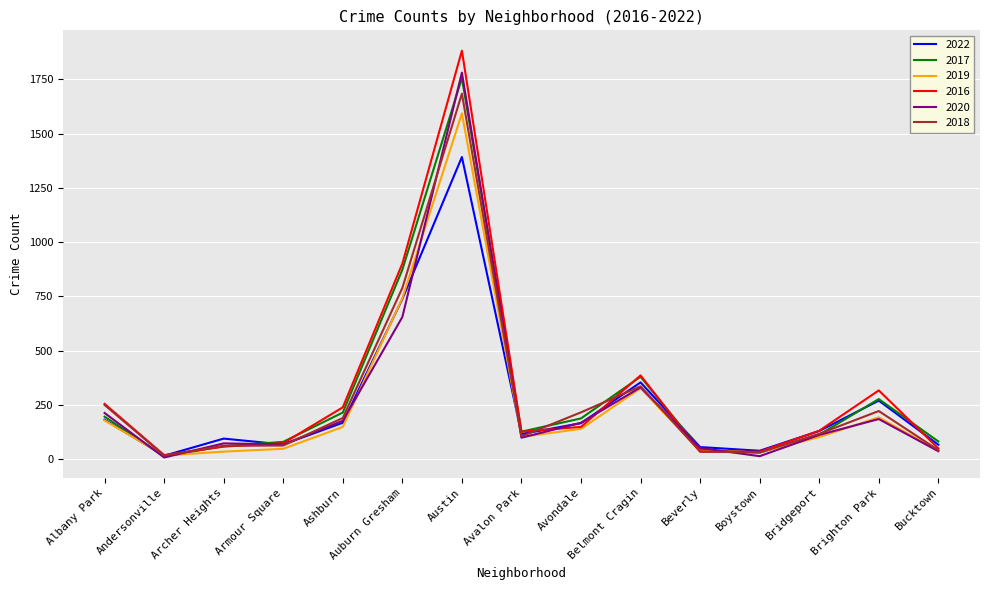

Is the value of 2020 at Bridgeport greater than the value of 2018 at Boystown?

Yes